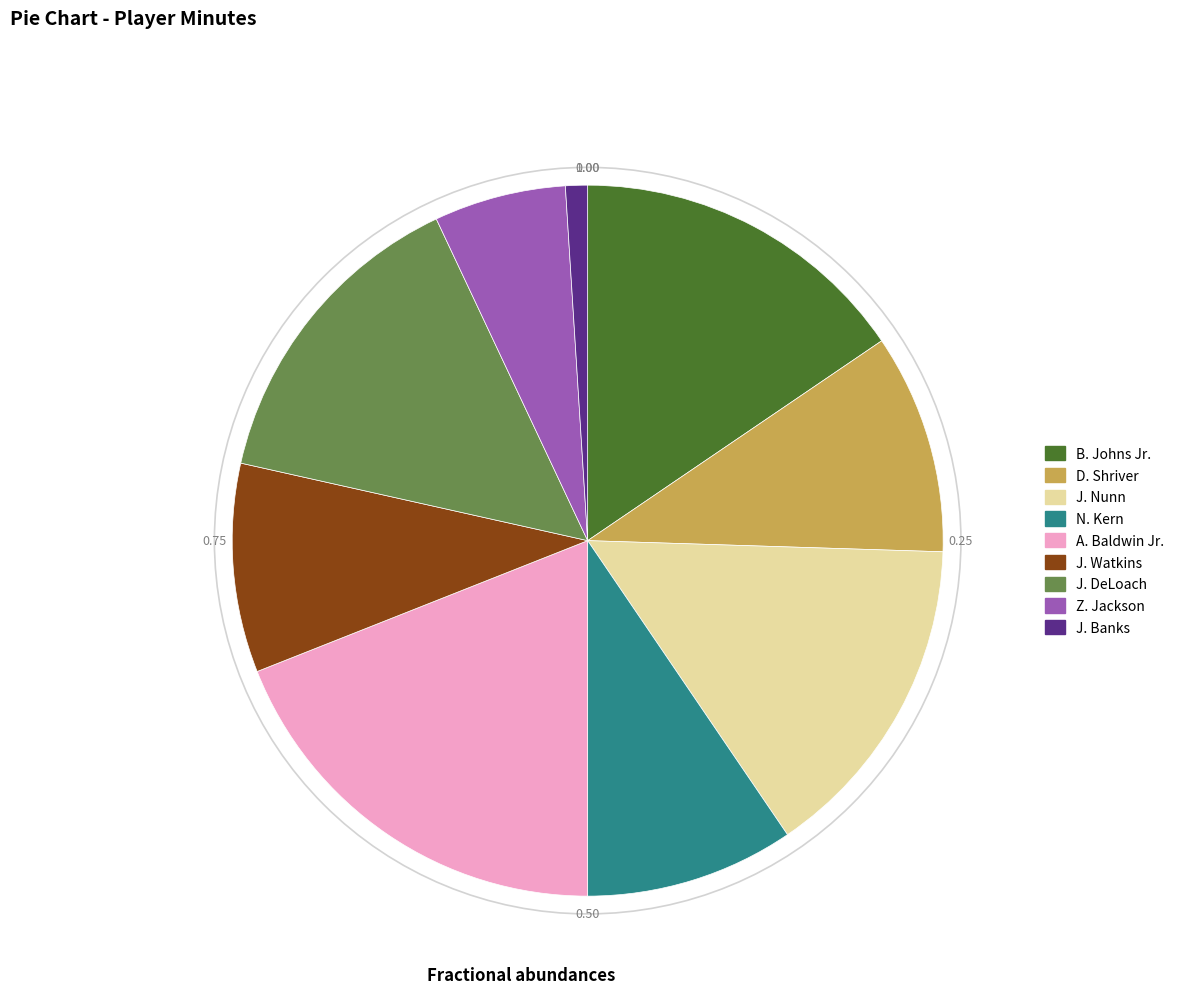

What is the smallest slice in the pie chart?

J. Banks